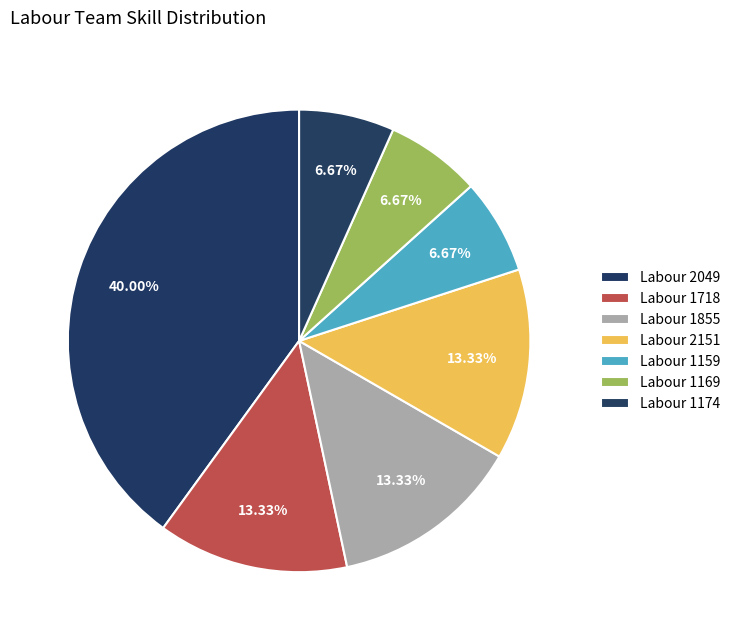

How many segments does this pie chart have?

7